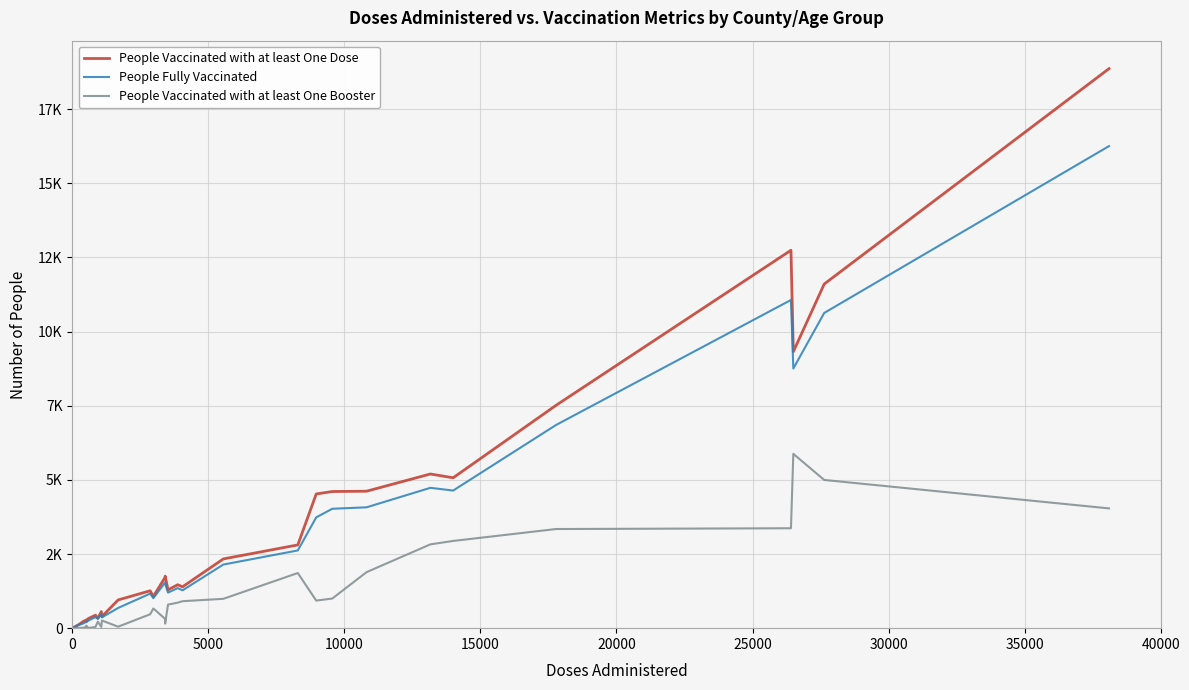

Does the chart display data point markers on the line(s)?

No